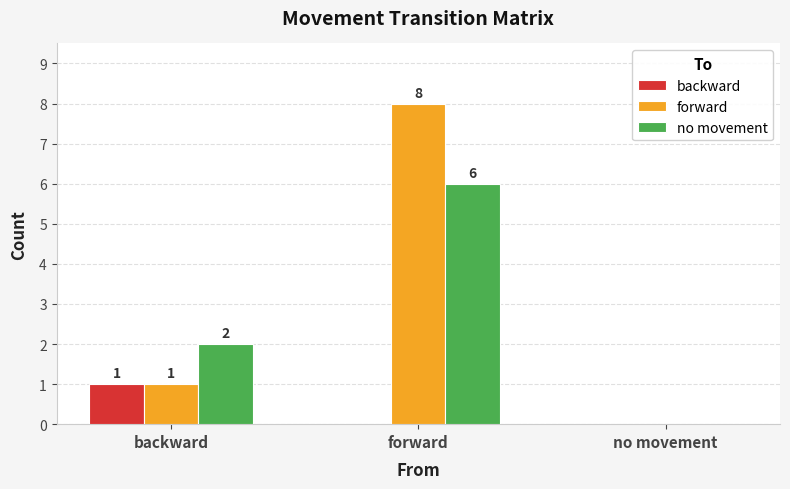

Where is no movement nearest to the value 3?

backward